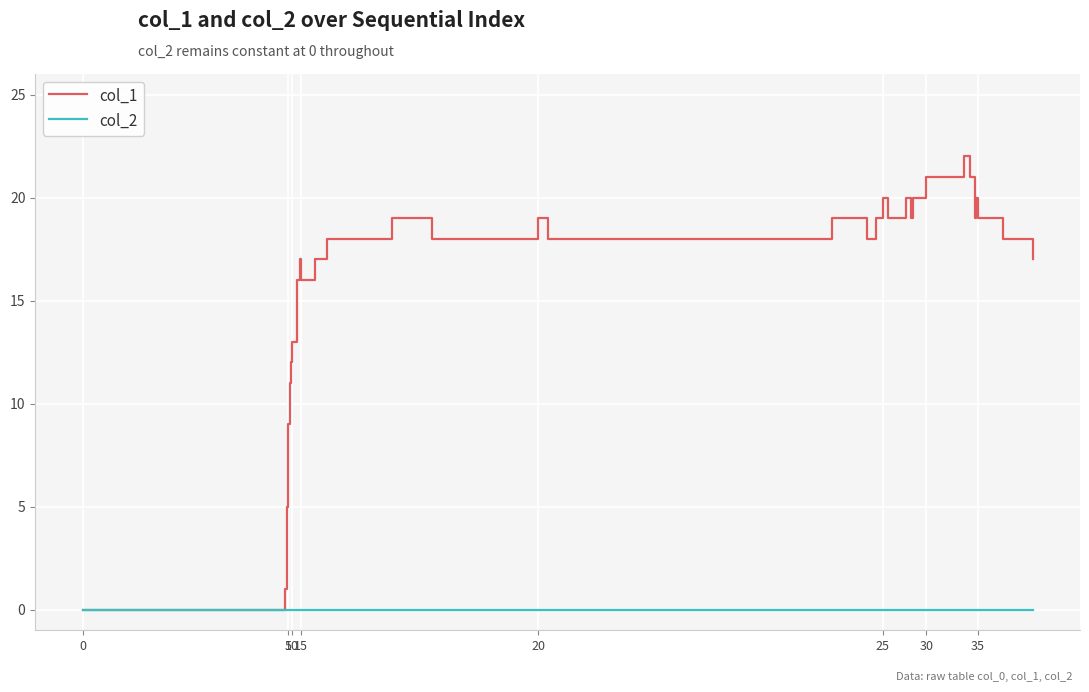

Which series has the largest total across all categories?

col_1